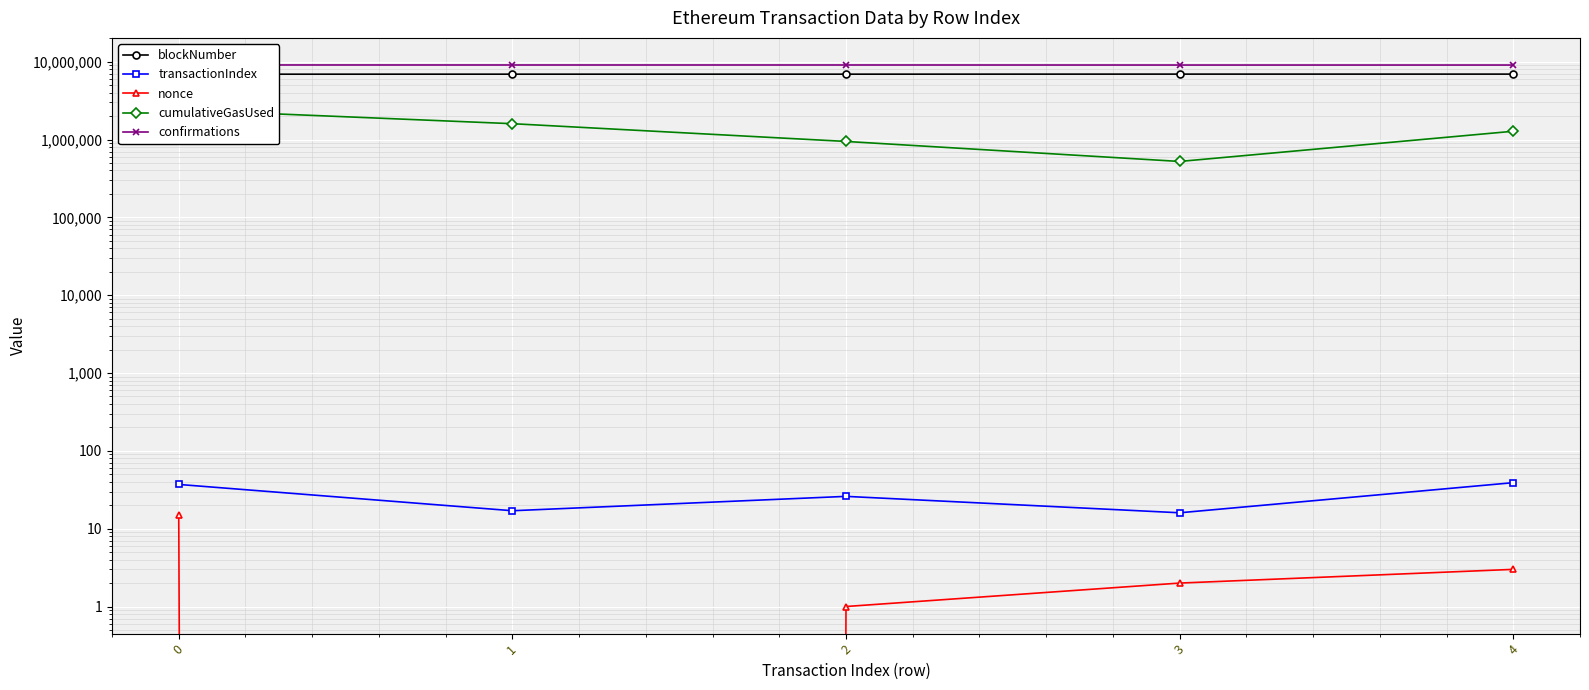

True or false: transactionIndex and nonce cross at least once.

False